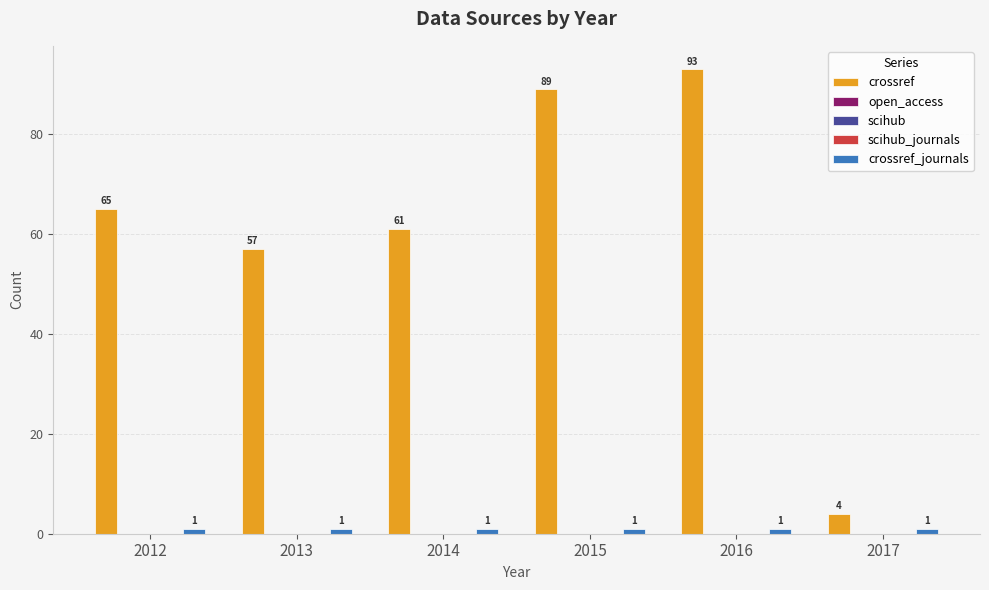

At which category is the sum across all series the highest?

2016